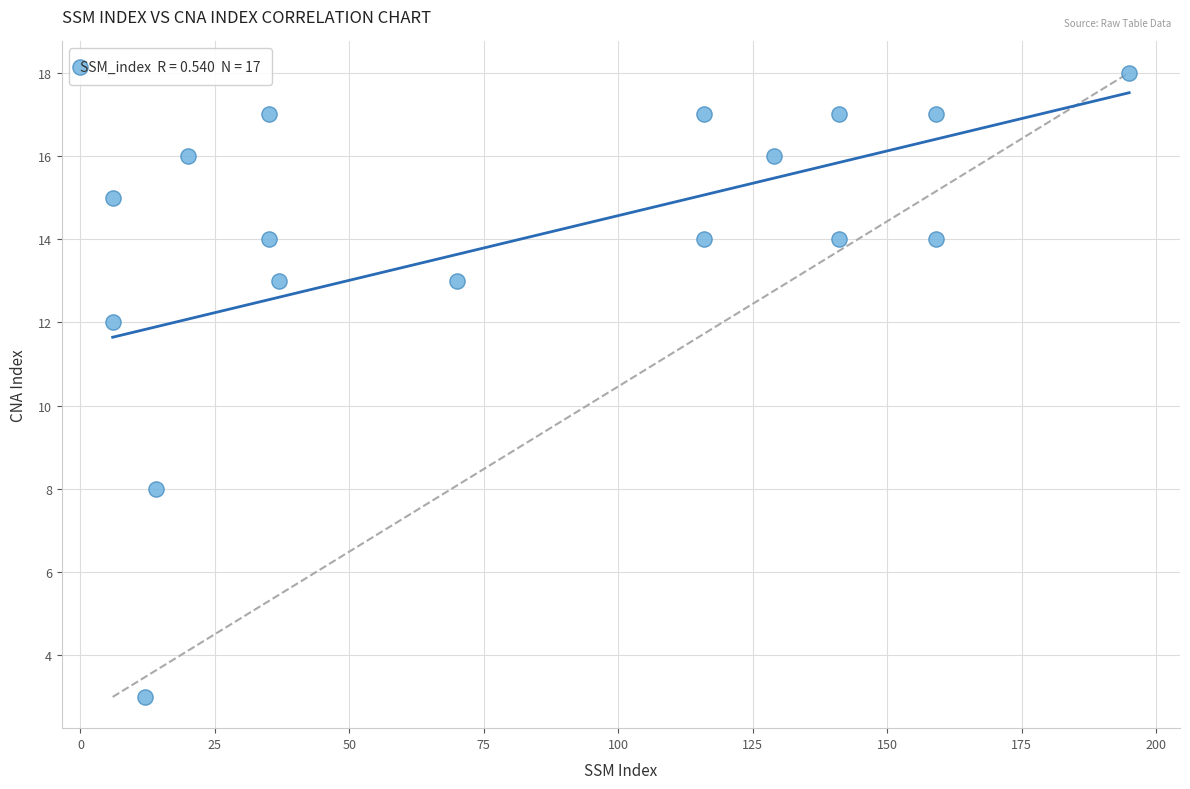

What is the range of Y values (max minus min)?

15